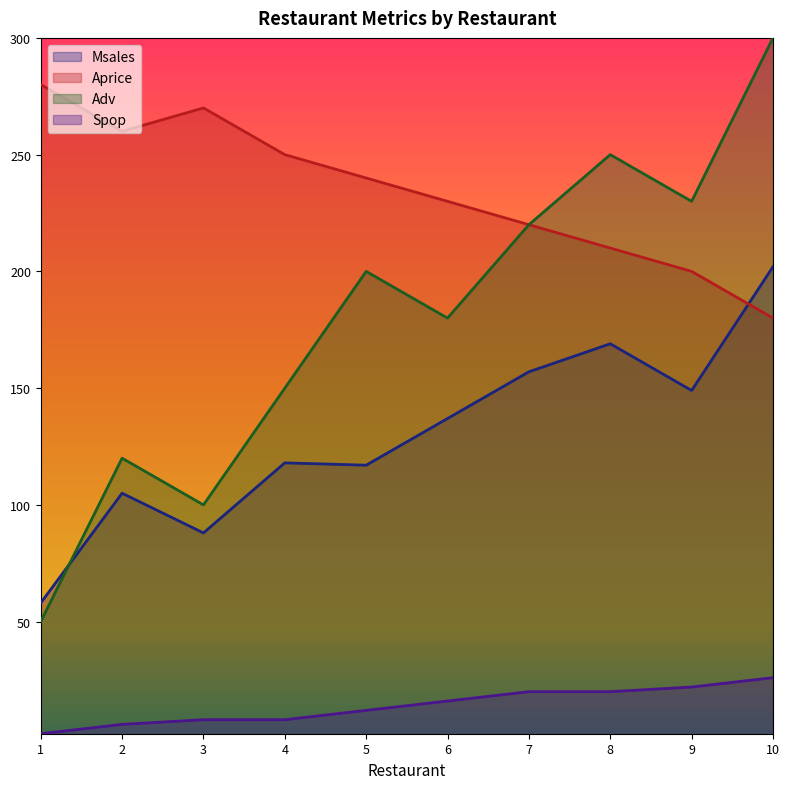

What value does the Adv series have at 1, to the nearest 5?

50